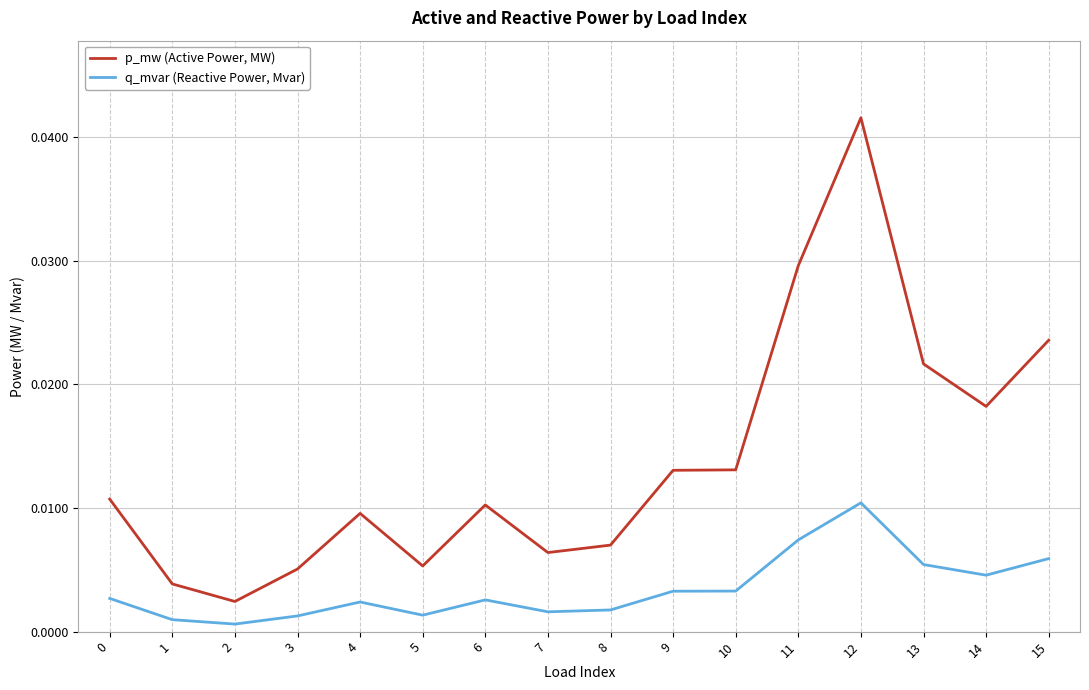

Rank the series at 14 from highest to lowest value.

p_mw (Active Power, MW), q_mvar (Reactive Power, Mvar)